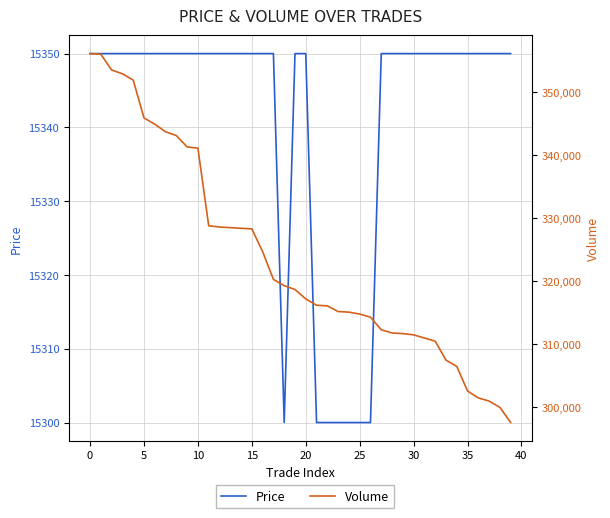

At how many categories does at least one series exceed 131586?

40